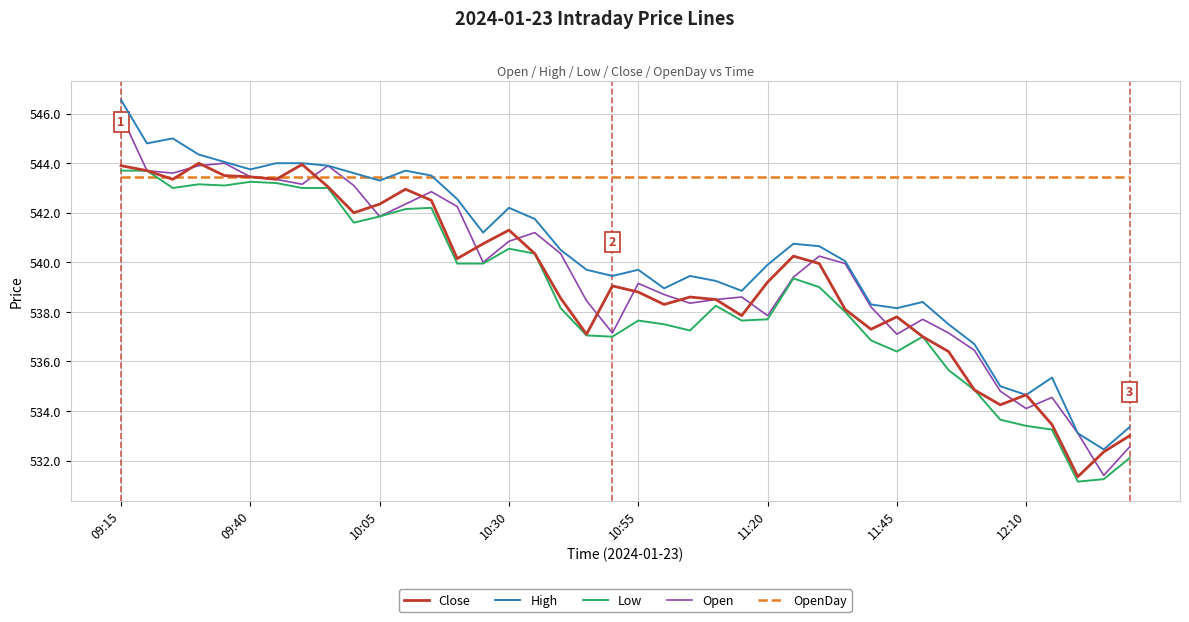

What is the lowest value of the OpenDay series?

543.5